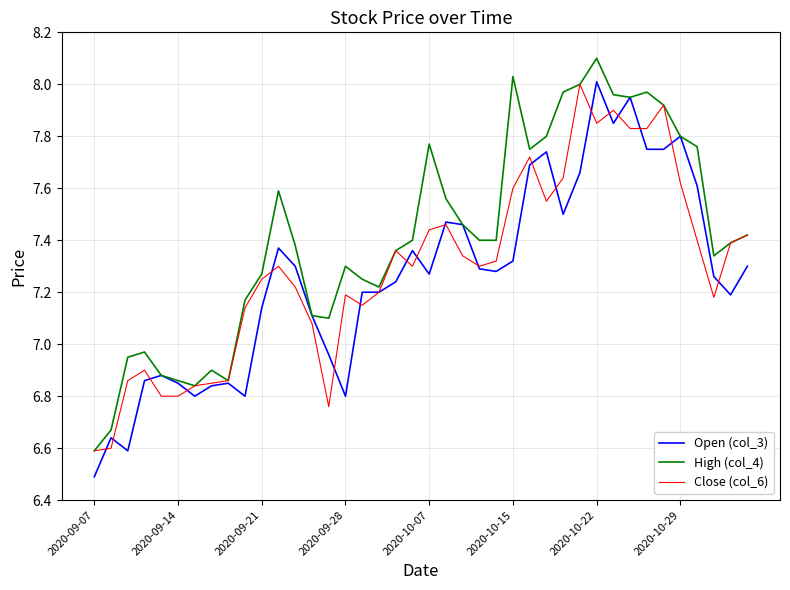

Which series has the largest total across all categories?

High (col_4)